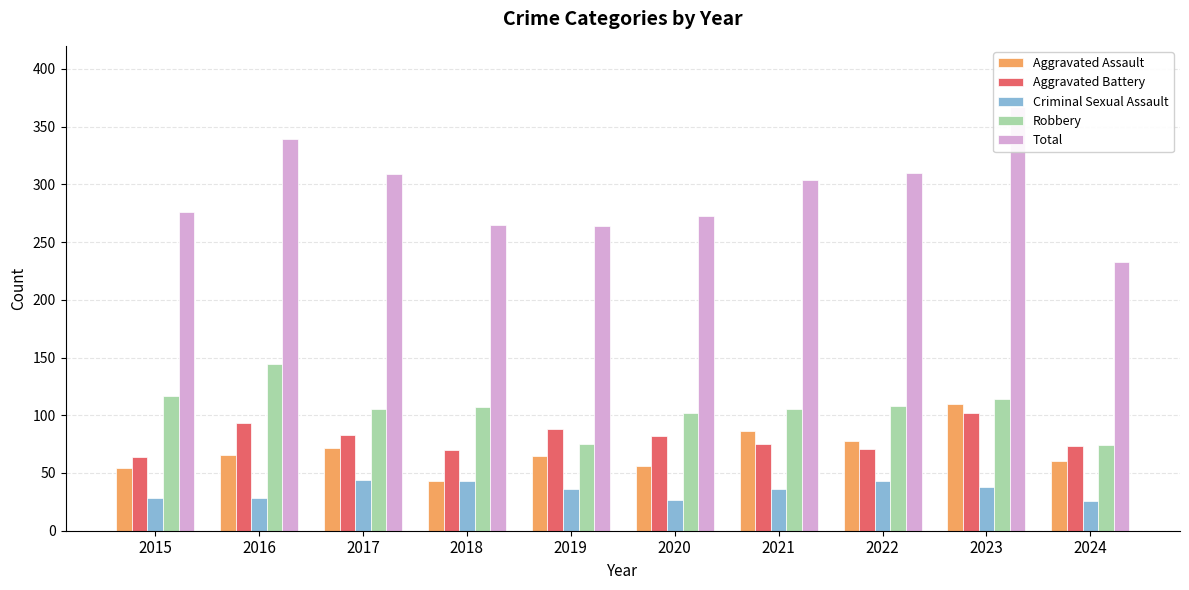

Between 2015 and 2024, which is larger?

2024